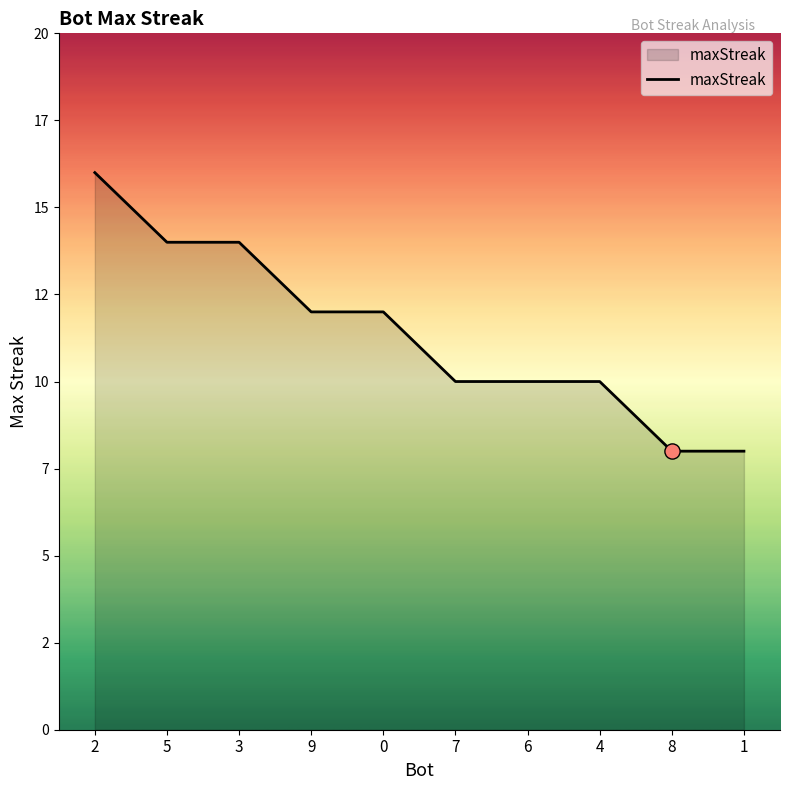

What is the ratio of the value at 1 to the value at 6?

0.8